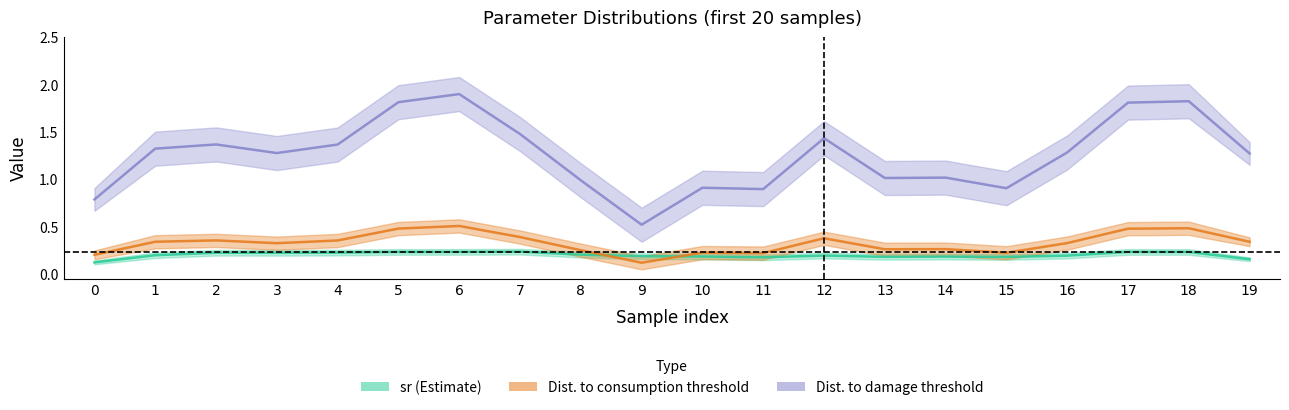

The sr series shows 0.2 at 4. True or false?

True